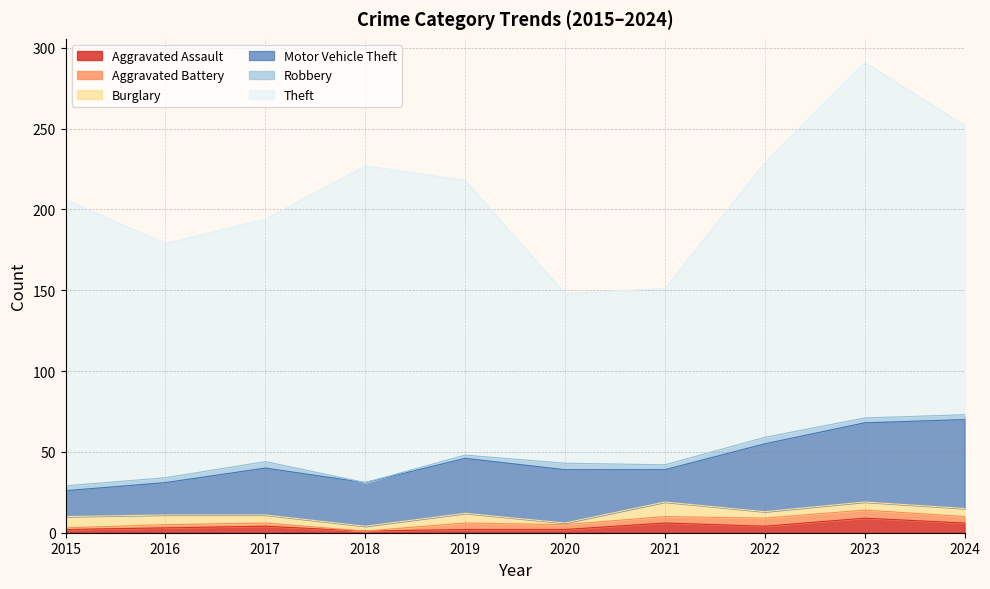

At which category does Aggravated Battery reach its first local valley?

2018